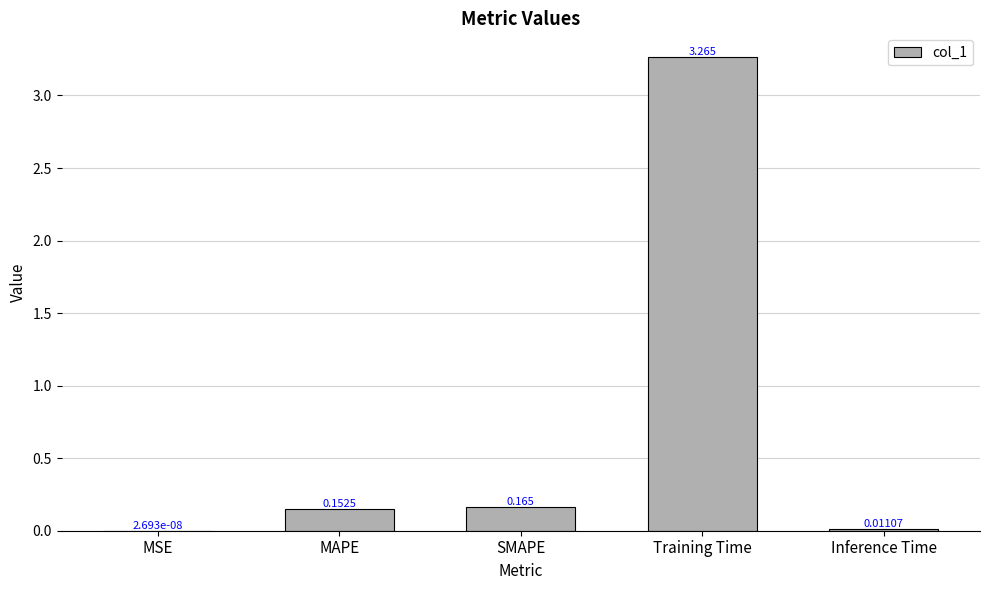

Between SMAPE and Inference Time, which is larger?

SMAPE